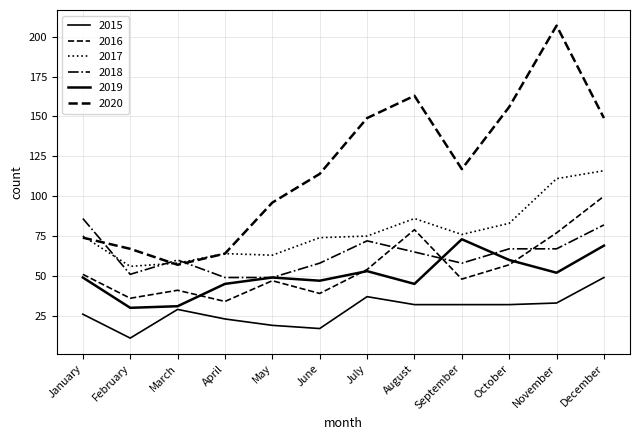

True or false: 2017 and 2015 cross at least once.

False